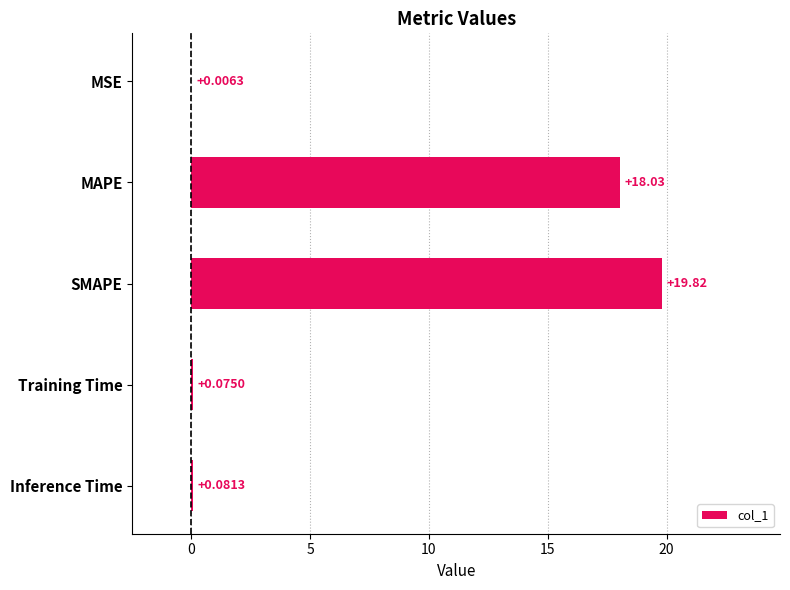

At which category does the chart reach its peak across all series?

SMAPE